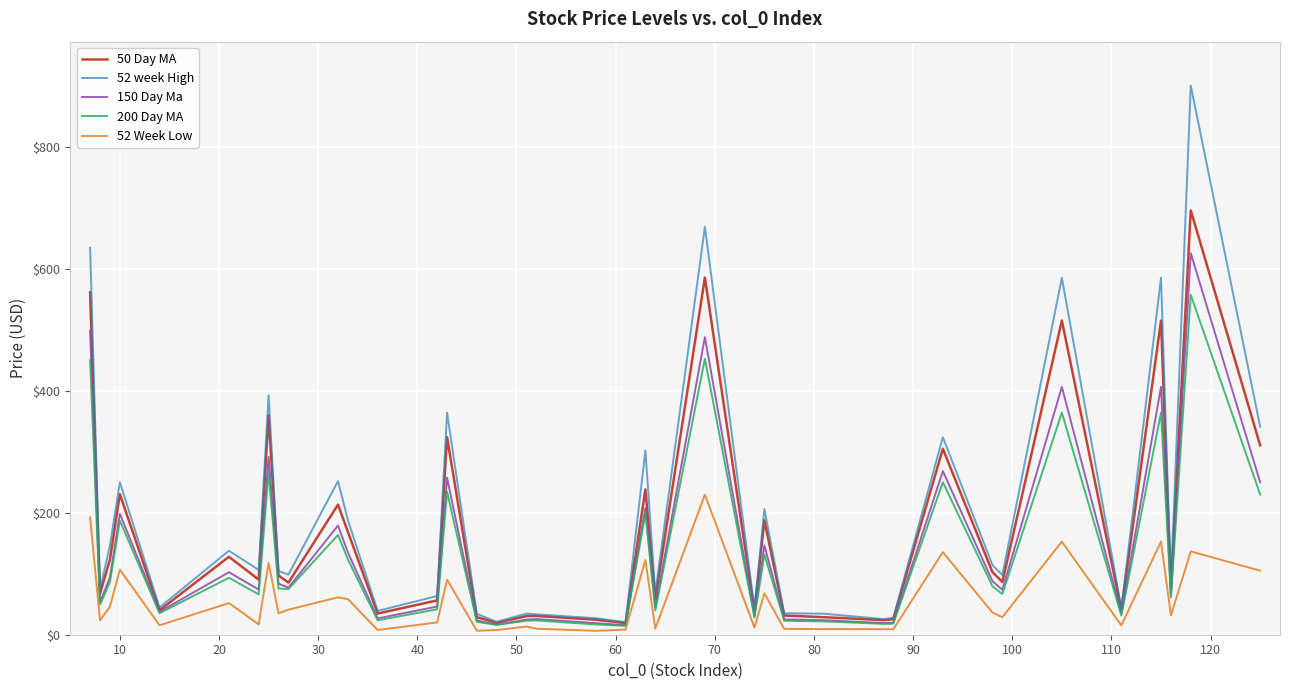

Which series has the largest range (max minus min)?

52 week High